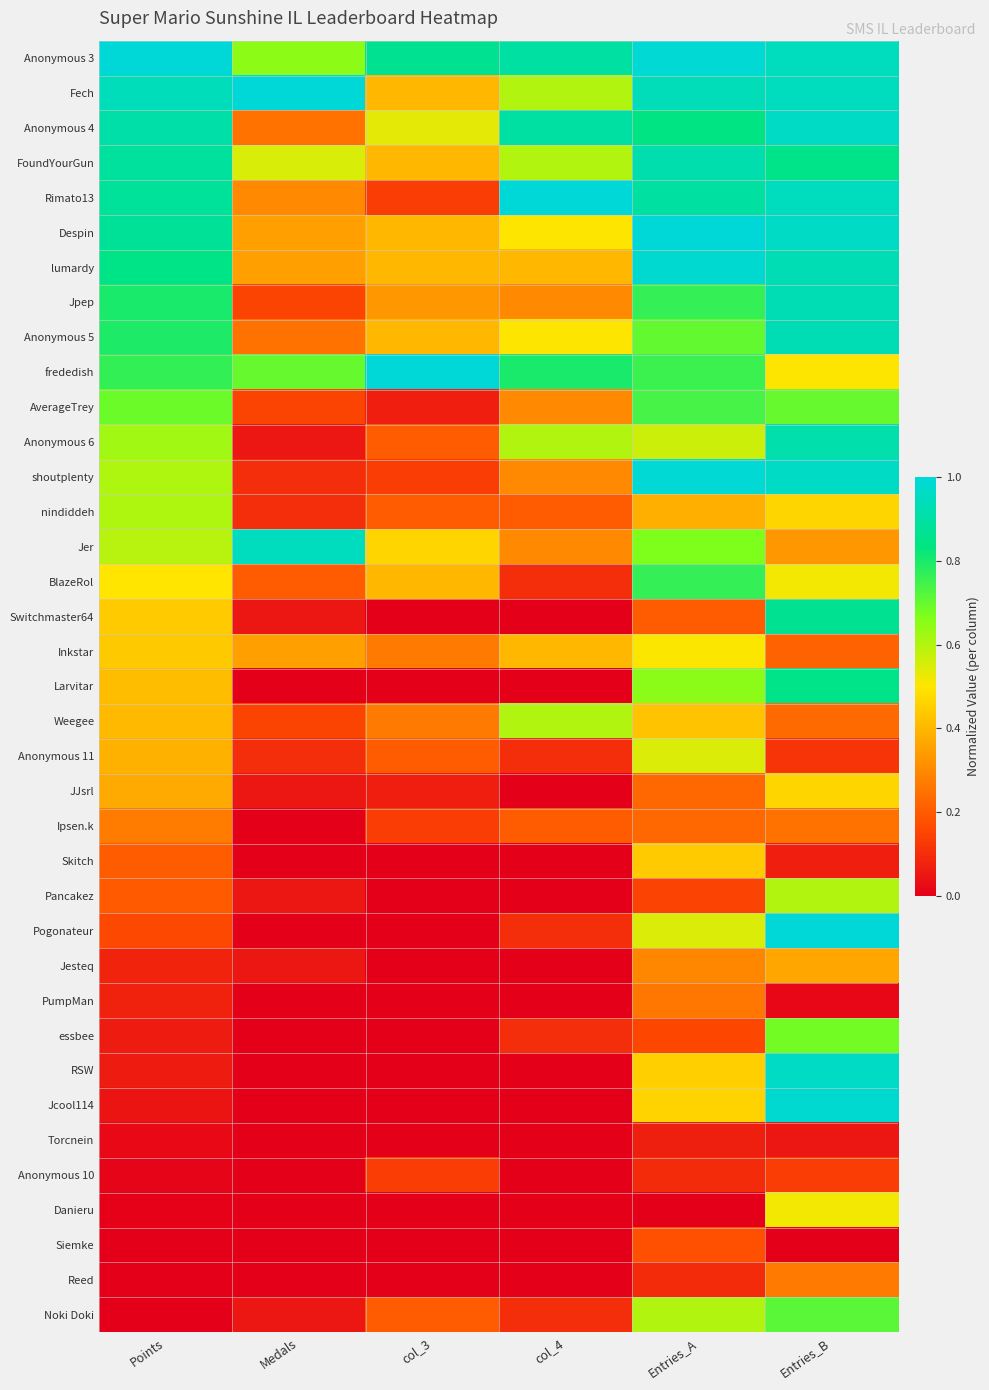

Reading left to right, transcribe all the data shown in this chart.

Anonymous 3: Points=1.0	Medals=0.7	col_3=0.9	col_4=0.9	Entries_A=1.0	Entries_B=0.9
Fech: Points=0.9	Medals=1.0	col_3=0.4	col_4=0.6	Entries_A=0.9	Entries_B=0.9
Anonymous 4: Points=0.9	Medals=0.2	col_3=0.5	col_4=0.9	Entries_A=0.8	Entries_B=1.0
FoundYourGun: Points=0.9	Medals=0.6	col_3=0.4	col_4=0.6	Entries_A=0.9	Entries_B=0.8
Rimato13: Points=0.9	Medals=0.3	col_3=0.1	col_4=1.0	Entries_A=0.9	Entries_B=0.9
Despin: Points=0.9	Medals=0.3	col_3=0.4	col_4=0.5	Entries_A=1.0	Entries_B=1.0
lumardy: Points=0.8	Medals=0.3	col_3=0.4	col_4=0.4	Entries_A=1.0	Entries_B=0.9
Jpep: Points=0.8	Medals=0.1	col_3=0.3	col_4=0.3	Entries_A=0.8	Entries_B=0.9
Anonymous 5: Points=0.8	Medals=0.2	col_3=0.4	col_4=0.5	Entries_A=0.7	Entries_B=0.9
frededish: Points=0.8	Medals=0.7	col_3=1.0	col_4=0.8	Entries_A=0.8	Entries_B=0.5
AverageTrey: Points=0.7	Medals=0.1	col_3=0.1	col_4=0.3	Entries_A=0.7	Entries_B=0.7
Anonymous 6: Points=0.6	Medals=0.1	col_3=0.2	col_4=0.6	Entries_A=0.6	Entries_B=0.9
shoutplenty: Points=0.6	Medals=0.1	col_3=0.1	col_4=0.3	Entries_A=1.0	Entries_B=1.0
nindiddeh: Points=0.6	Medals=0.1	col_3=0.2	col_4=0.2	Entries_A=0.4	Entries_B=0.5
Jer: Points=0.6	Medals=0.9	col_3=0.5	col_4=0.3	Entries_A=0.7	Entries_B=0.3
BlazeRol: Points=0.5	Medals=0.2	col_3=0.4	col_4=0.1	Entries_A=0.8	Entries_B=0.5
Switchmaster64: Points=0.4	Medals=0.1	col_3=0.0	col_4=0.0	Entries_A=0.2	Entries_B=0.9
Inkstar: Points=0.4	Medals=0.3	col_3=0.3	col_4=0.4	Entries_A=0.5	Entries_B=0.2
Larvitar: Points=0.4	Medals=0.0	col_3=0.0	col_4=0.0	Entries_A=0.7	Entries_B=0.8
Weegee: Points=0.4	Medals=0.1	col_3=0.3	col_4=0.6	Entries_A=0.4	Entries_B=0.2
Anonymous 11: Points=0.4	Medals=0.1	col_3=0.2	col_4=0.1	Entries_A=0.5	Entries_B=0.1
JJsrl: Points=0.4	Medals=0.1	col_3=0.1	col_4=0.0	Entries_A=0.2	Entries_B=0.5
Ipsen.k: Points=0.3	Medals=0.0	col_3=0.1	col_4=0.2	Entries_A=0.2	Entries_B=0.2
Skitch: Points=0.2	Medals=0.0	col_3=0.0	col_4=0.0	Entries_A=0.4	Entries_B=0.1
Pancakez: Points=0.2	Medals=0.1	col_3=0.0	col_4=0.0	Entries_A=0.1	Entries_B=0.6
Pogonateur: Points=0.2	Medals=0.0	col_3=0.0	col_4=0.1	Entries_A=0.5	Entries_B=1.0
Jesteq: Points=0.1	Medals=0.1	col_3=0.0	col_4=0.0	Entries_A=0.3	Entries_B=0.4
PumpMan: Points=0.1	Medals=0.0	col_3=0.0	col_4=0.0	Entries_A=0.3	Entries_B=0.0
essbee: Points=0.1	Medals=0.0	col_3=0.0	col_4=0.1	Entries_A=0.2	Entries_B=0.7
RSW: Points=0.1	Medals=0.0	col_3=0.0	col_4=0.0	Entries_A=0.5	Entries_B=1.0
Jcool114: Points=0.0	Medals=0.0	col_3=0.0	col_4=0.0	Entries_A=0.5	Entries_B=1.0
Torcnein: Points=0.0	Medals=0.0	col_3=0.0	col_4=0.0	Entries_A=0.1	Entries_B=0.1
Anonymous 10: Points=0.0	Medals=0.0	col_3=0.1	col_4=0.0	Entries_A=0.1	Entries_B=0.1
Danieru: Points=0.0	Medals=0.0	col_3=0.0	col_4=0.0	Entries_A=0.0	Entries_B=0.5
Siemke: Points=0.0	Medals=0.0	col_3=0.0	col_4=0.0	Entries_A=0.2	Entries_B=0.0
Reed: Points=0.0	Medals=0.0	col_3=0.0	col_4=0.0	Entries_A=0.1	Entries_B=0.3
Noki Doki: Points=0.0	Medals=0.1	col_3=0.2	col_4=0.1	Entries_A=0.6	Entries_B=0.7